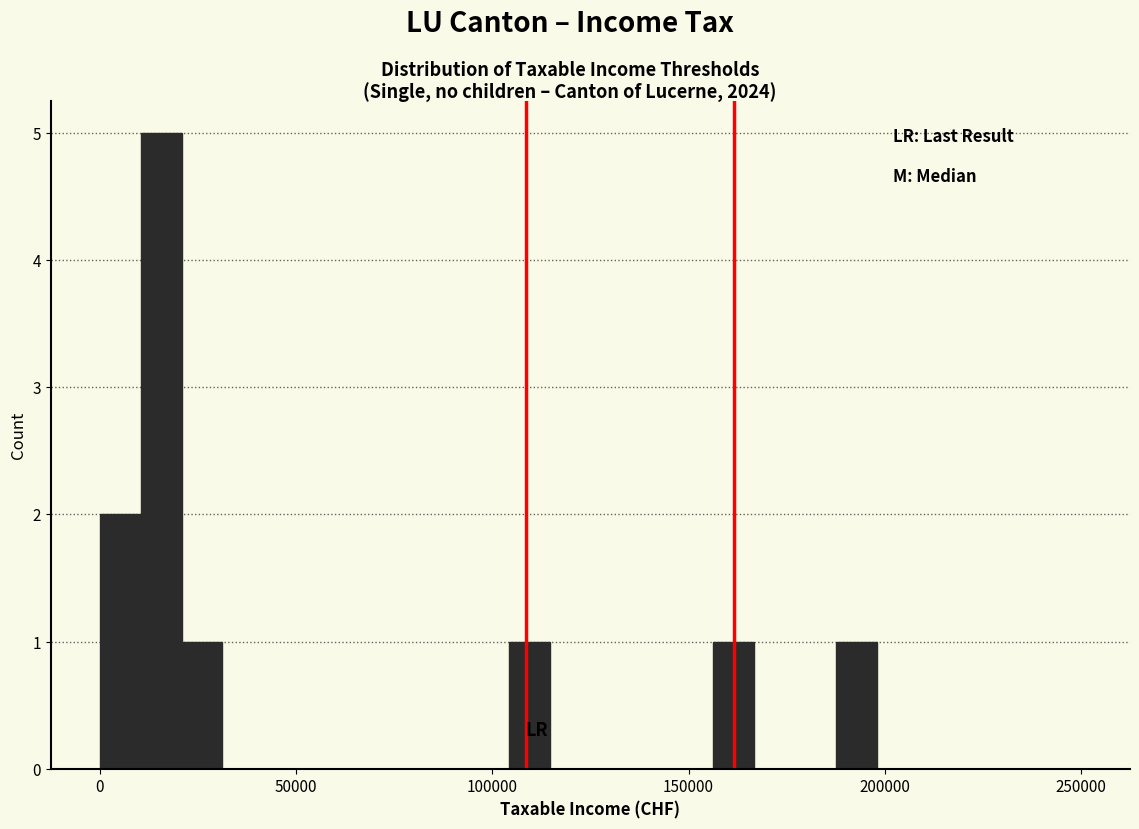

Read against the x-axis, roughly where is the centre of the tallest bar?

15000